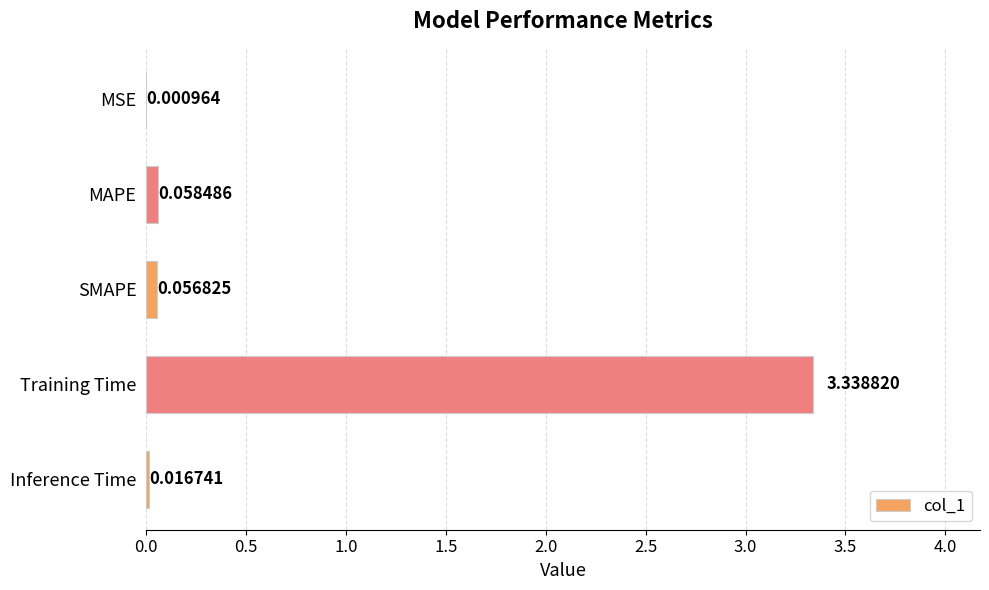

Which category has the highest value across all series?

Training Time